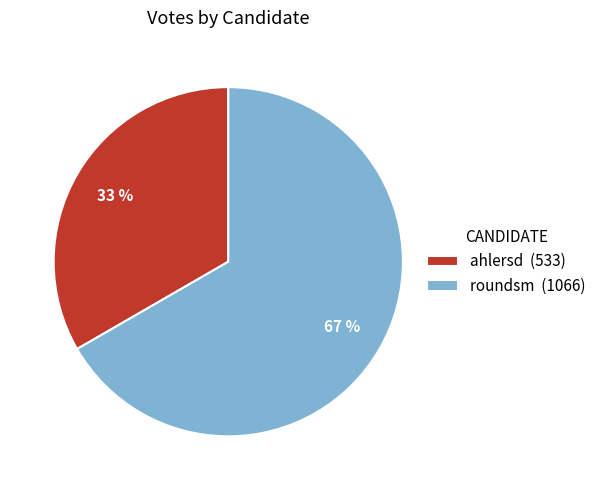

What is the largest slice in the pie chart?

roundsm